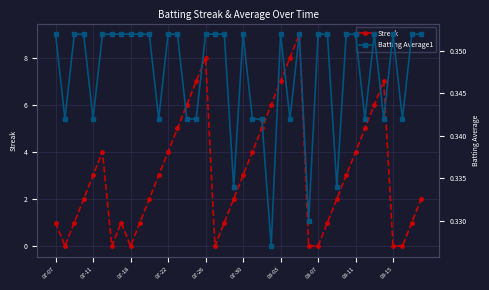

Rank the series by their maximum value, from highest to lowest.

Streak, Batting Average1